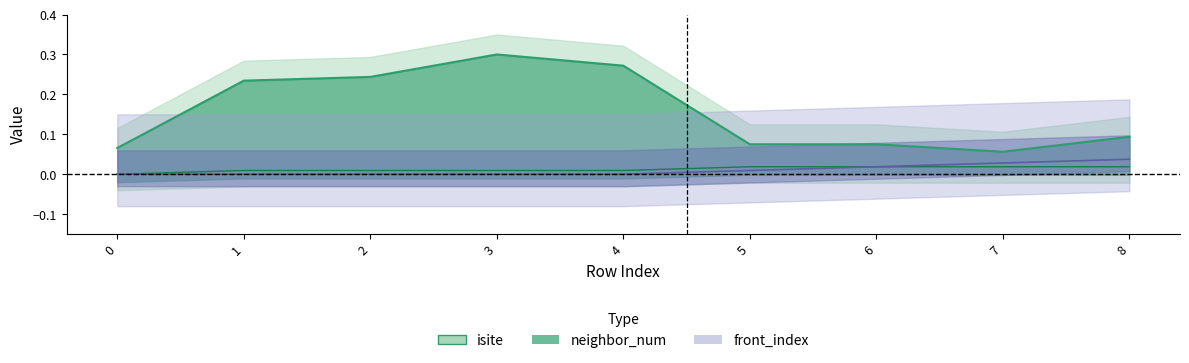

Between 3 and 5, which is larger?

3